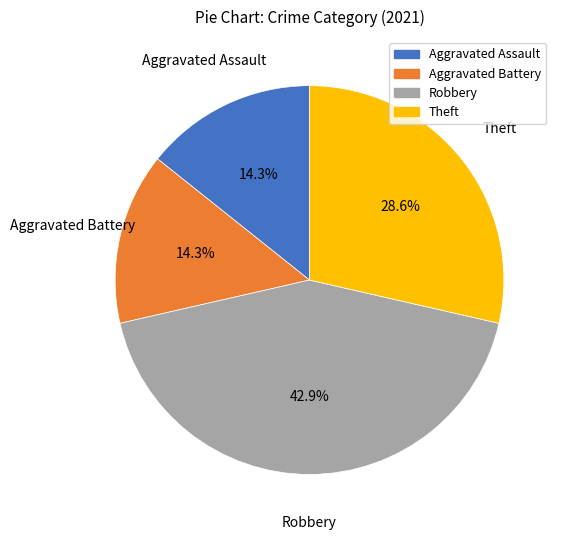

How many slices are in this pie chart?

4